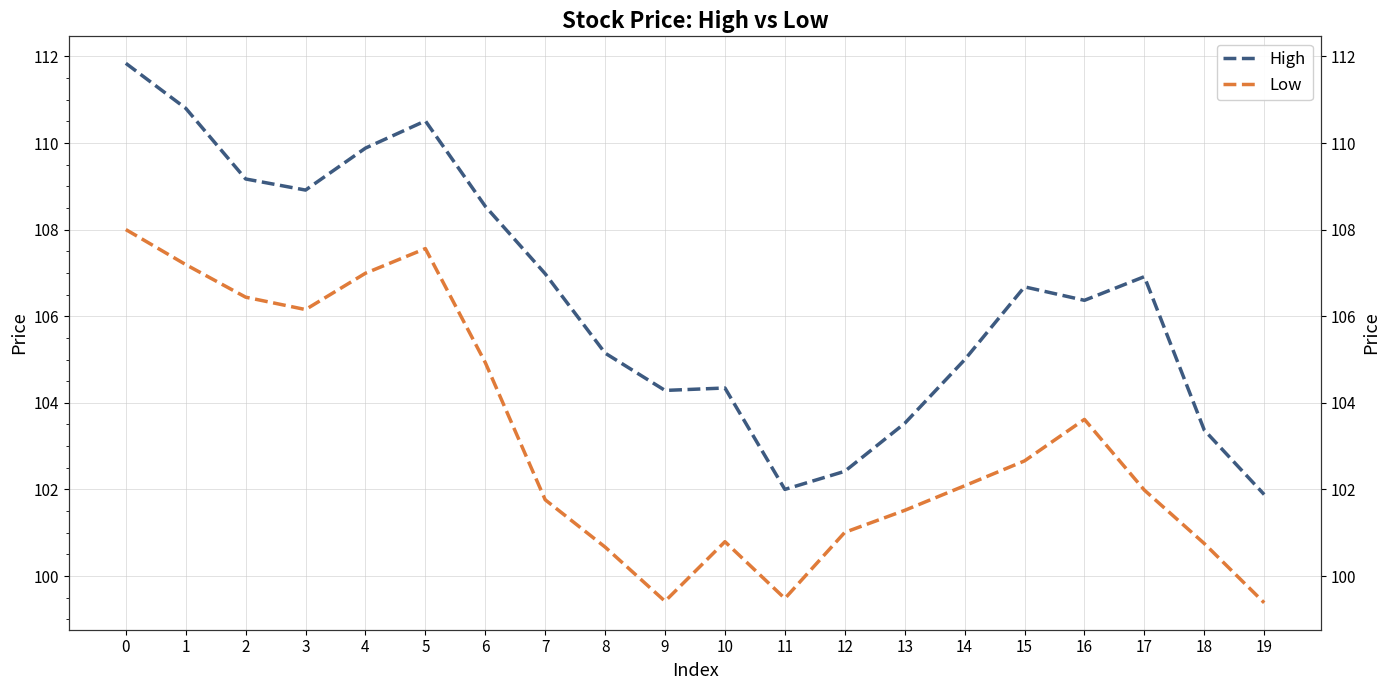

Where is High nearest to the value 106?

16